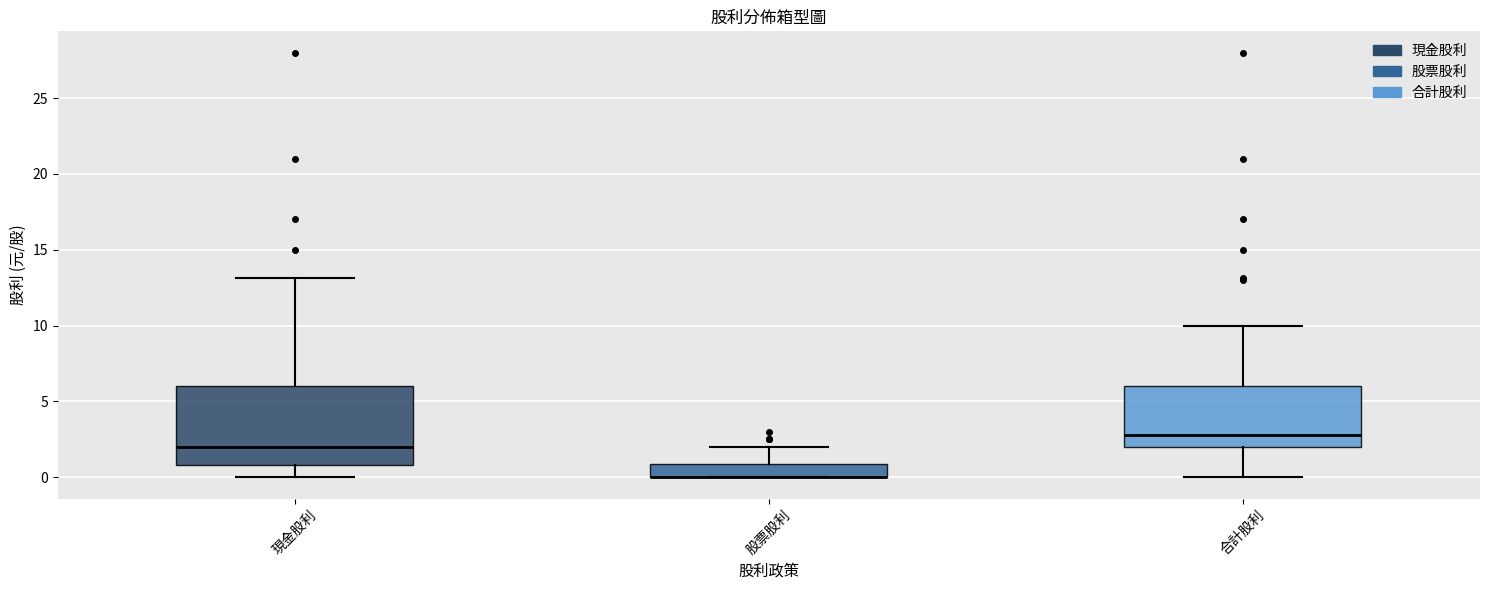

Reading left to right, read every box against the y-axis: the position of its median line, the range the box covers, and the ends of its whiskers. The values are not printed on the chart, so give them approximately, as read against the axis.

現金股利: median 2, box 1 to 6, whiskers 0 to 13
股票股利: median 0 (drawn on the box's lower edge), box 0 to 1, whiskers 0 to 2
合計股利: median 3, box 2 to 6, whiskers 0 to 10